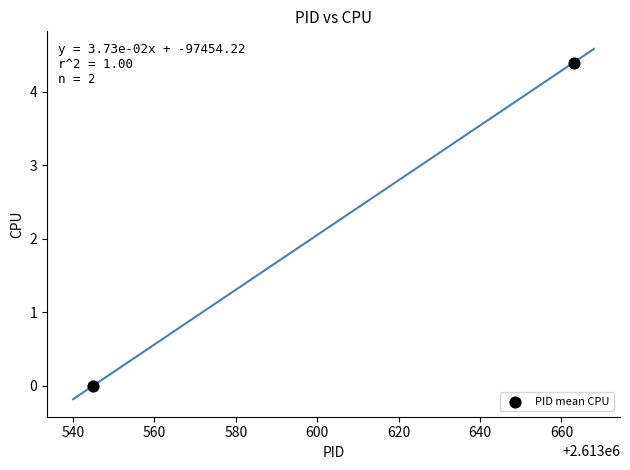

What is the range of X values (max minus min)?

118.0